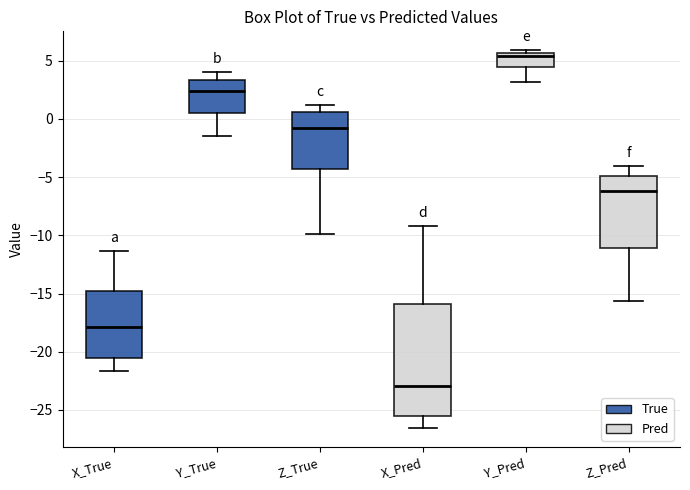

Where does the lower whisker of the box for Y_Pred end on the y-axis? The values are not printed on the chart, so give them approximately, as read against the axis.

3.0